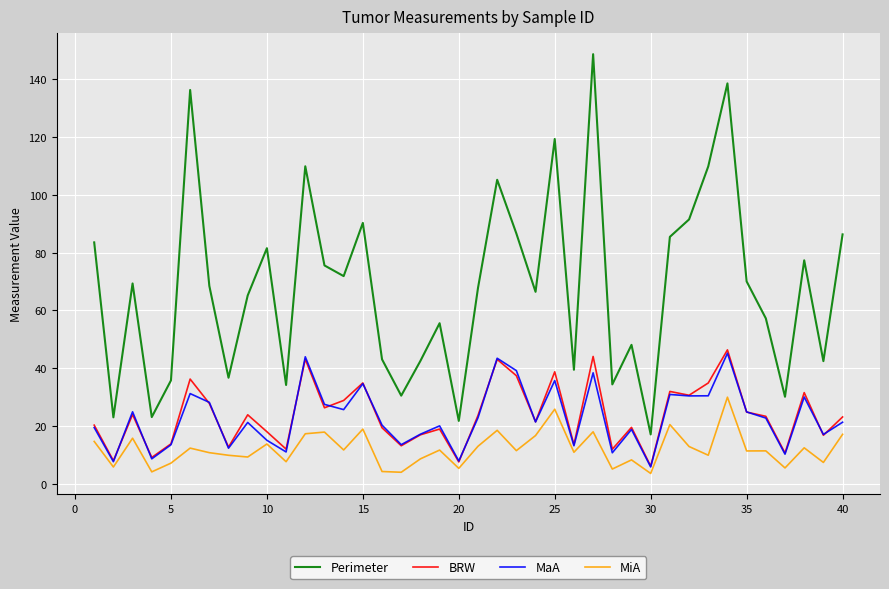

True or false: MaA and Perimeter cross at least once.

False